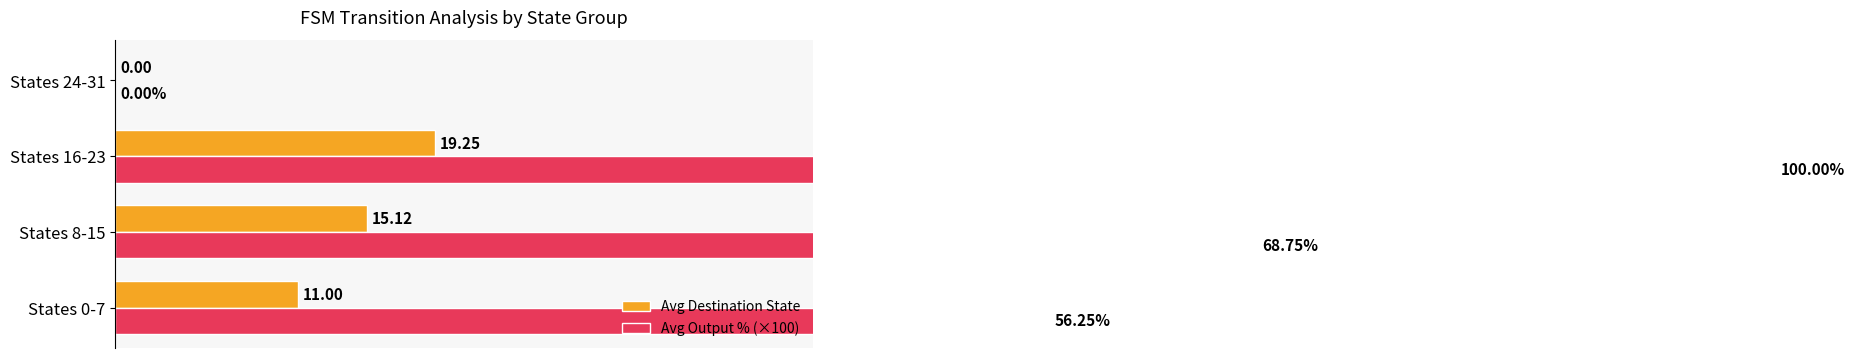

How many bars are there in each group?

2